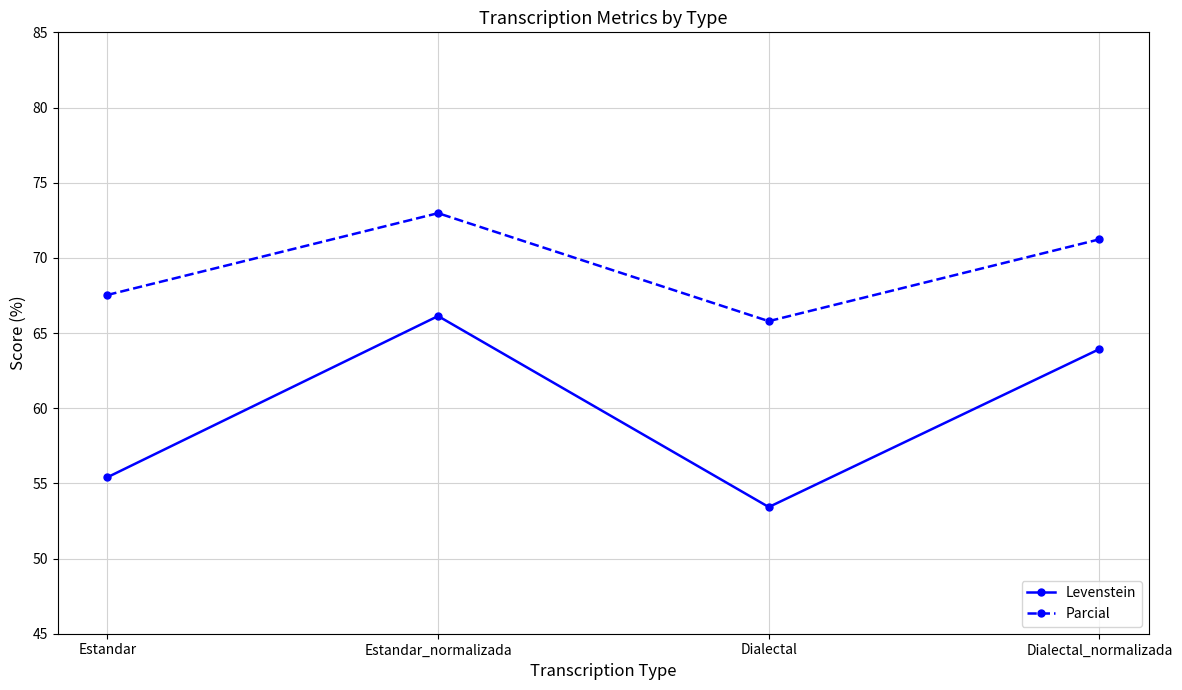

Reading right to left, extract all data points from this chart.

Levenstein: 63.9	53.4	66.1	55.4
Parcial: 71.2	65.8	73.0	67.5